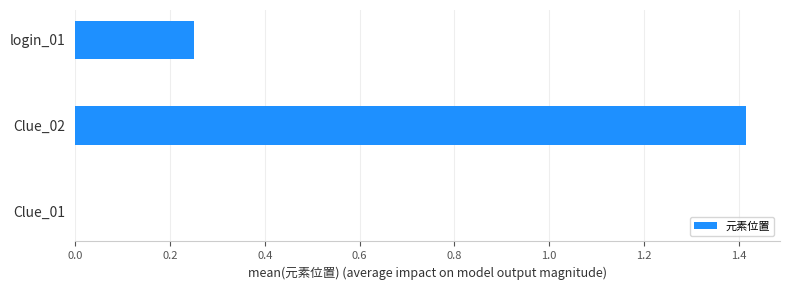

Are the bars grouped side by side (vs. stacked)?

No